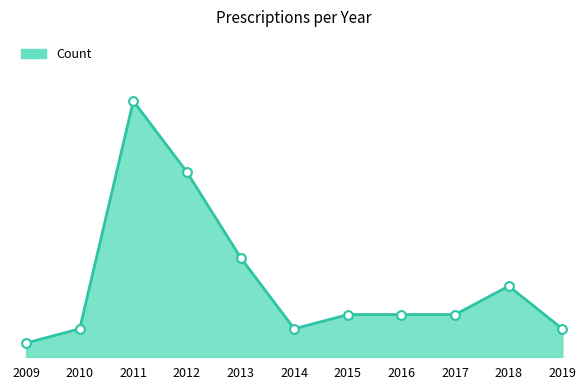

Is this an area chart (filled region under the line)?

Yes